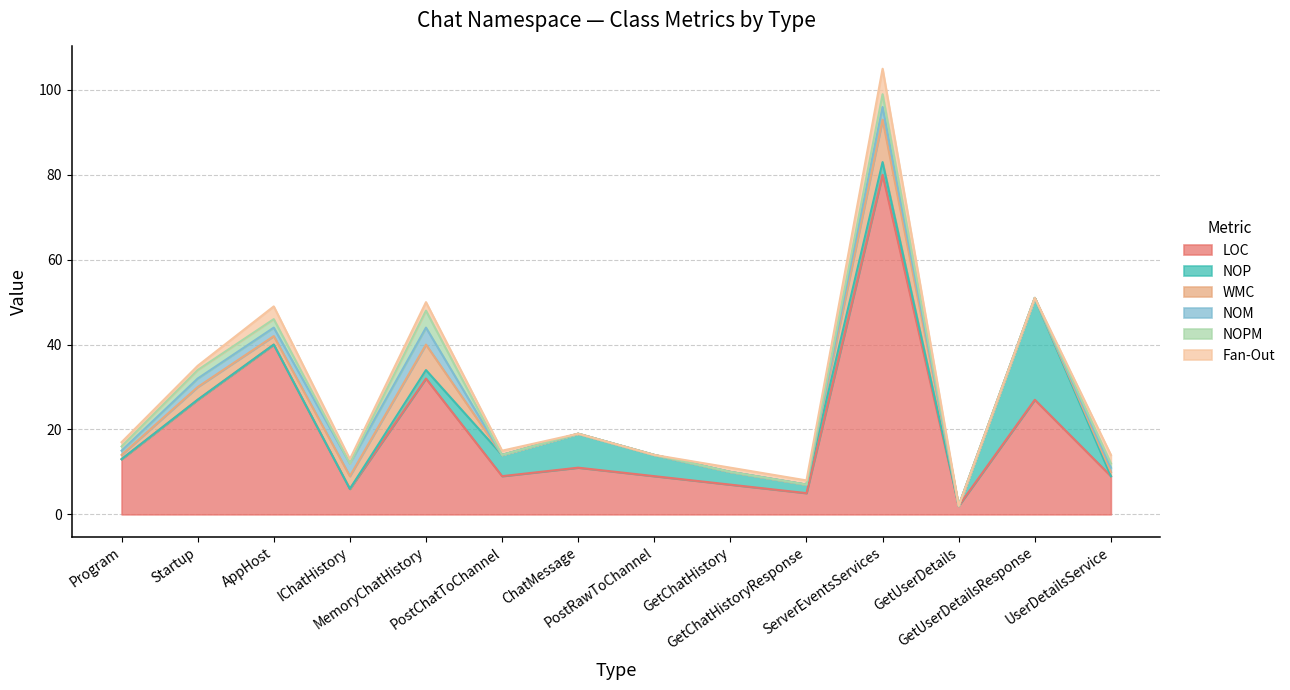

Where is the first local maximum for NOP?

ChatMessage